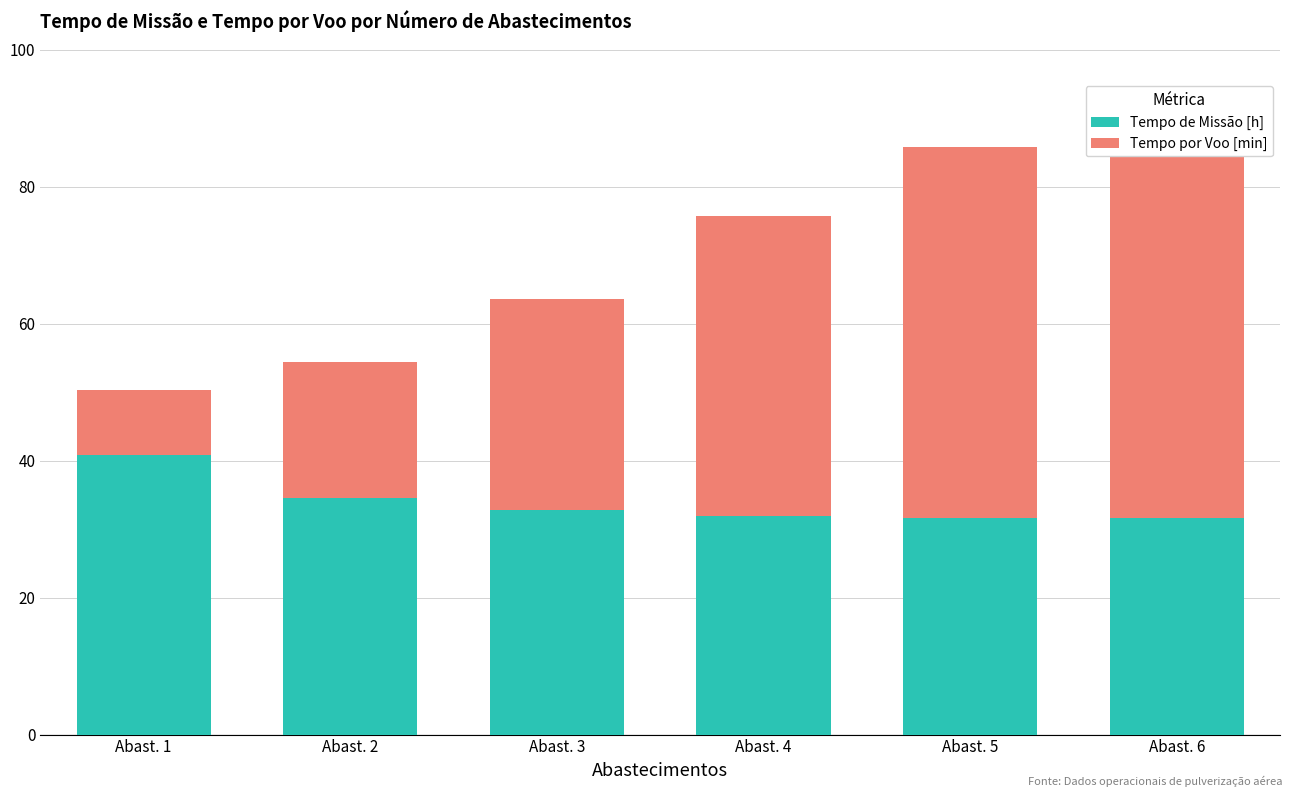

Reading left to right, what are all the values shown in this chart?

Tempo de Missão [h]: Abast. 1=40.8	Abast. 2=34.6	Abast. 3=32.9	Abast. 4=32.0	Abast. 5=31.6	Abast. 6=31.6
Tempo por Voo [min]: Abast. 1=9.5	Abast. 2=19.8	Abast. 3=30.7	Abast. 4=43.8	Abast. 5=54.3	Abast. 6=56.0